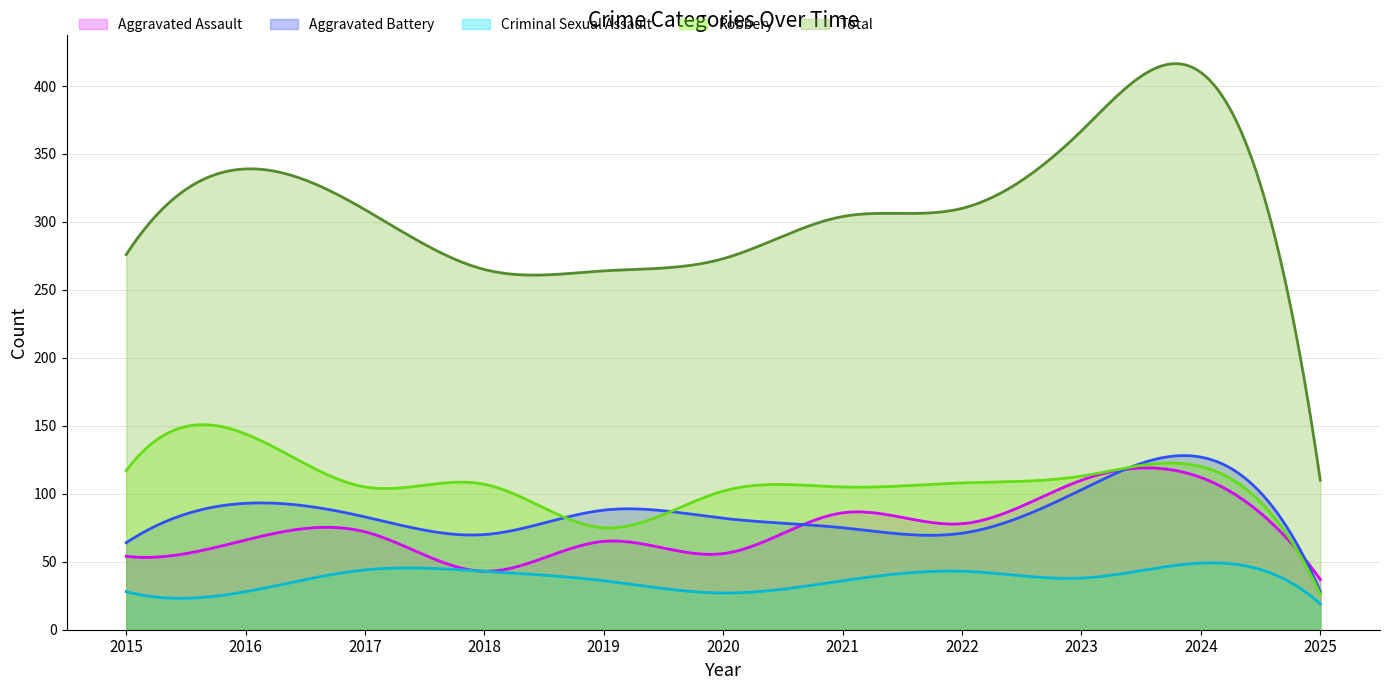

What is the value of the Aggravated Assault point at the 10th from the left?

112